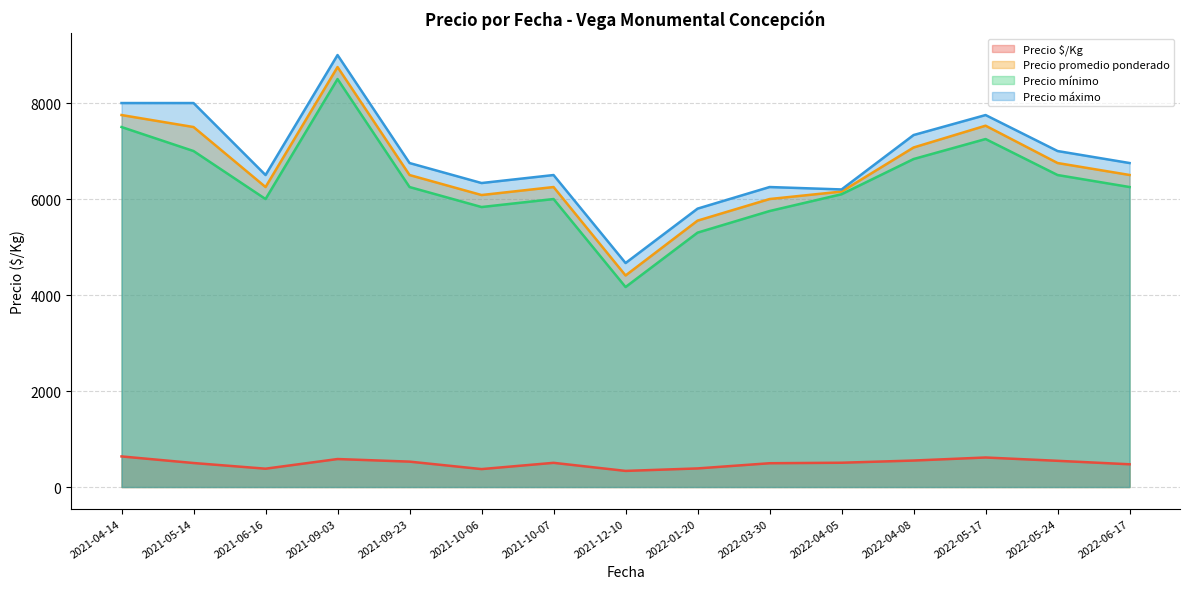

Does the chart display data point markers on the line(s)?

No